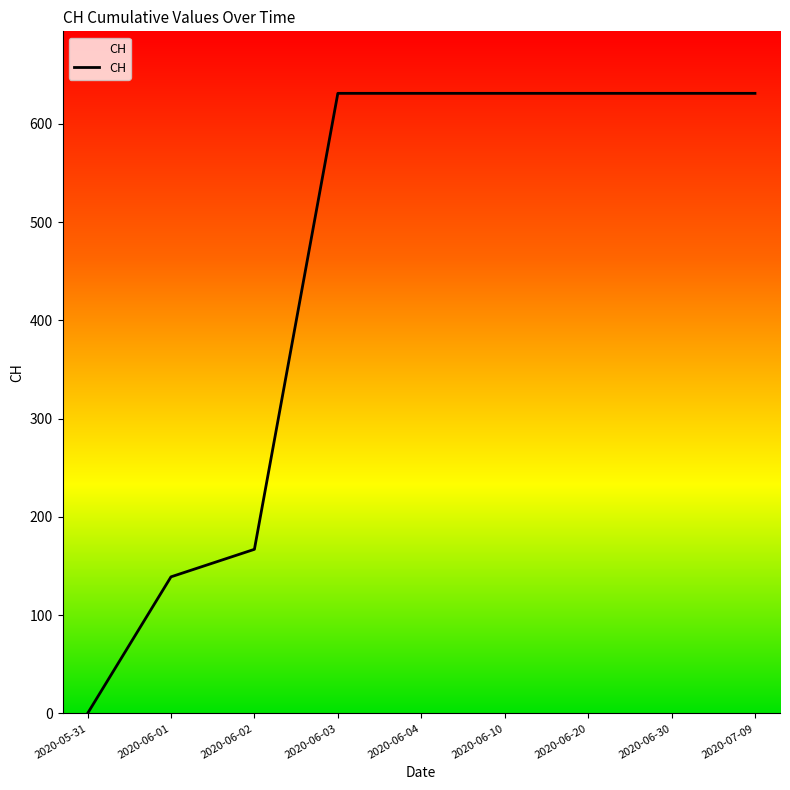

What is the label of the 4th point from the left?

2020-06-03